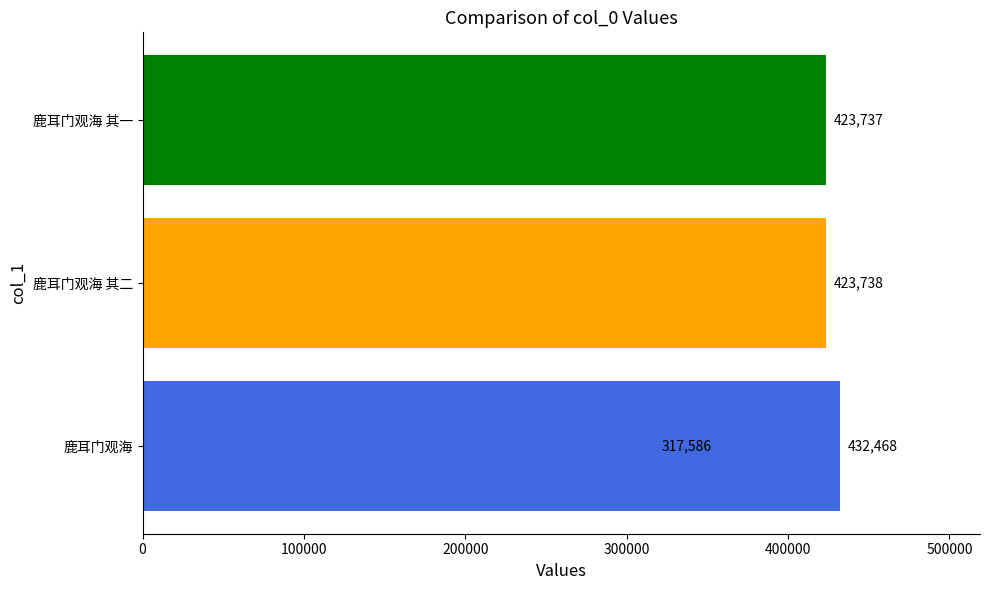

What is the maximum value shown in the chart?

432468